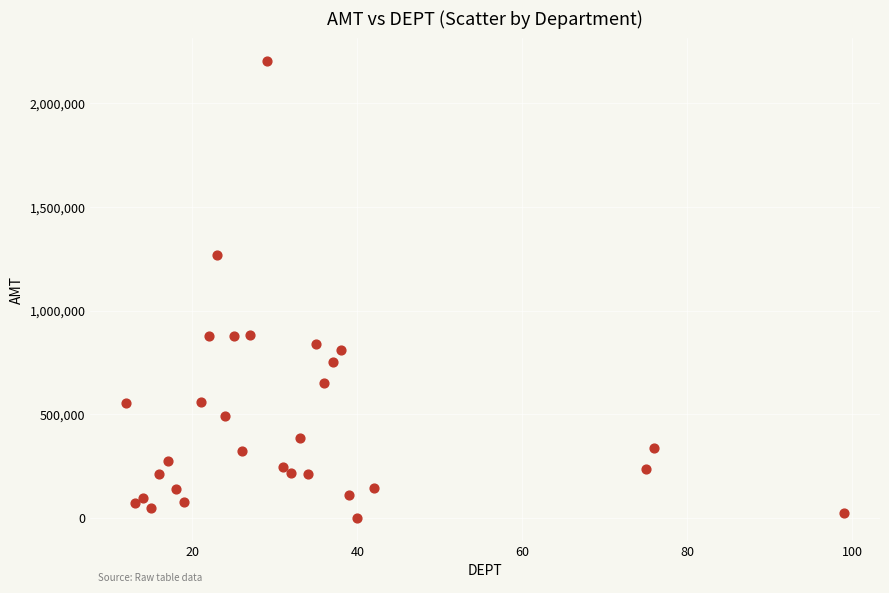

What Y value in the scatter plot is closest to 1101883?

1270791.6